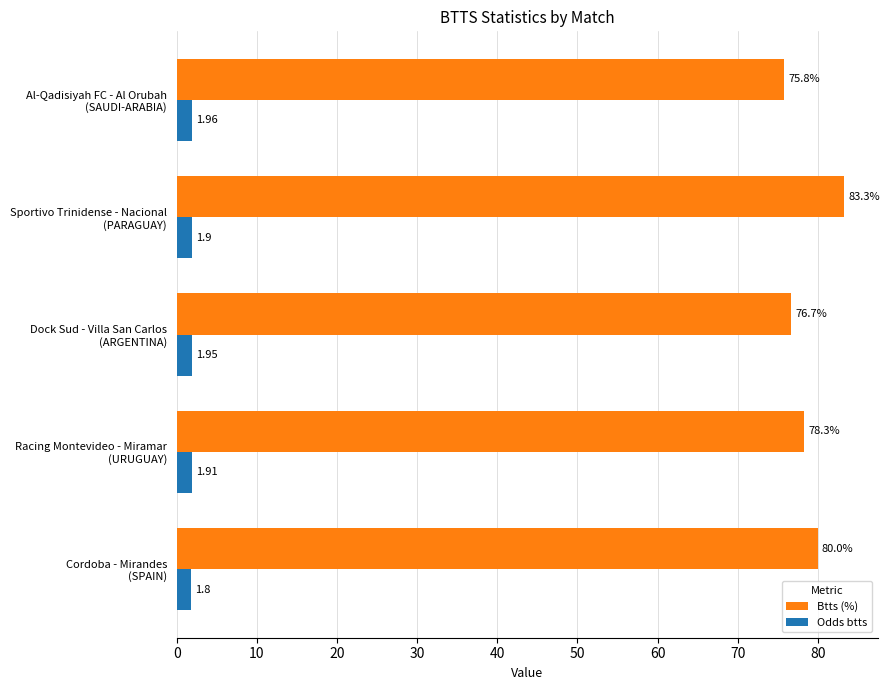

Which series has the widest spread of values?

Btts (%)